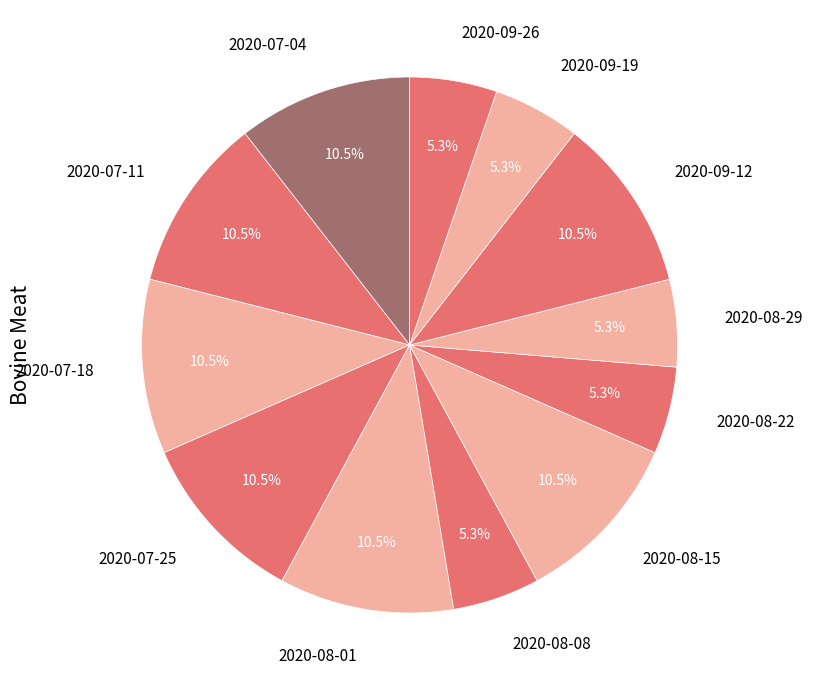

Does 2020-09-26 account for over 50% of the chart?

No